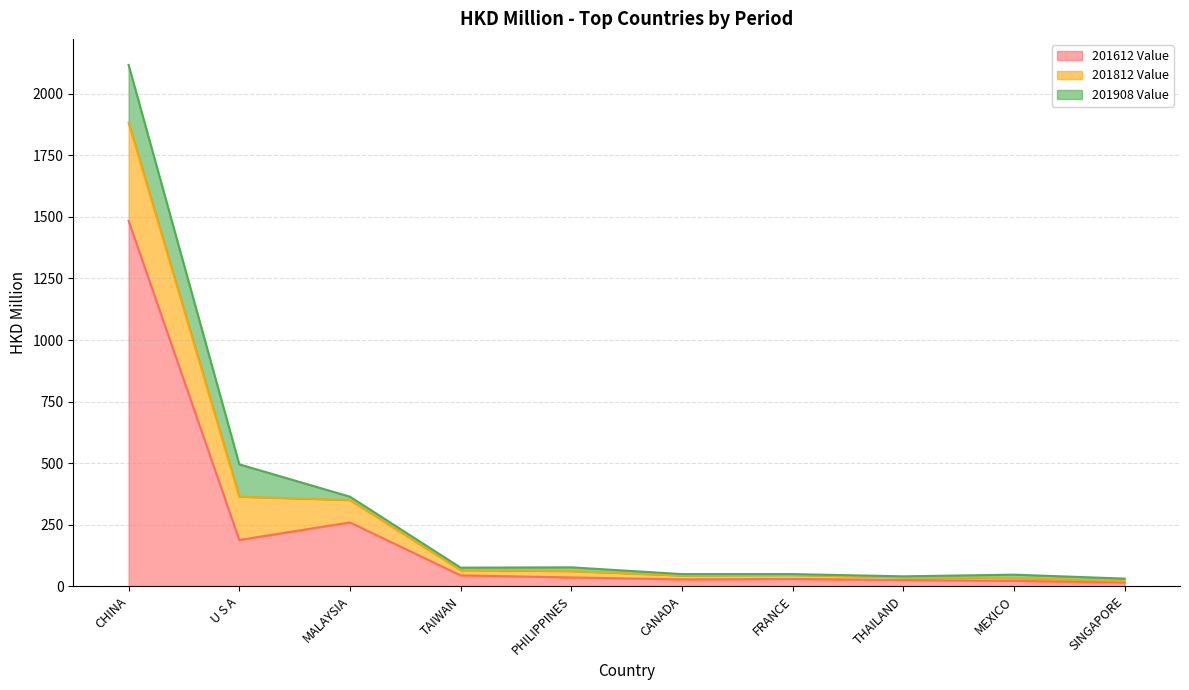

What is the sum of all 201612 Value values?

2127.2